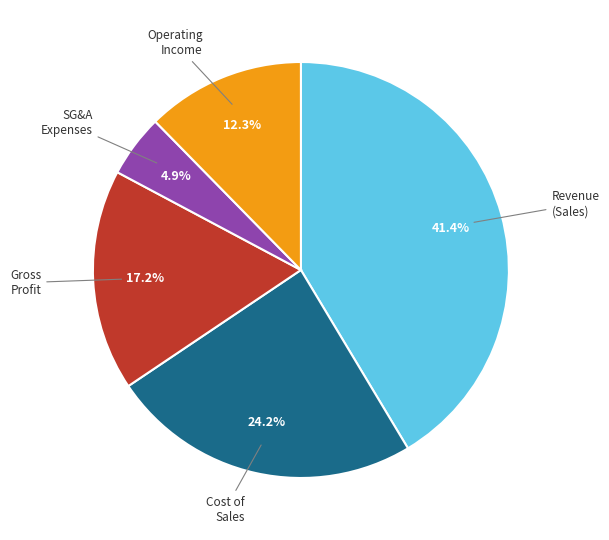

Does any single category account for the majority?

No